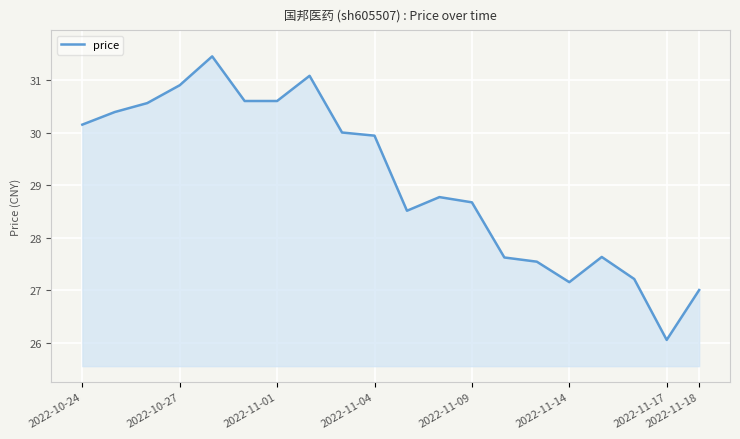

What is the smallest value displayed?

26.1